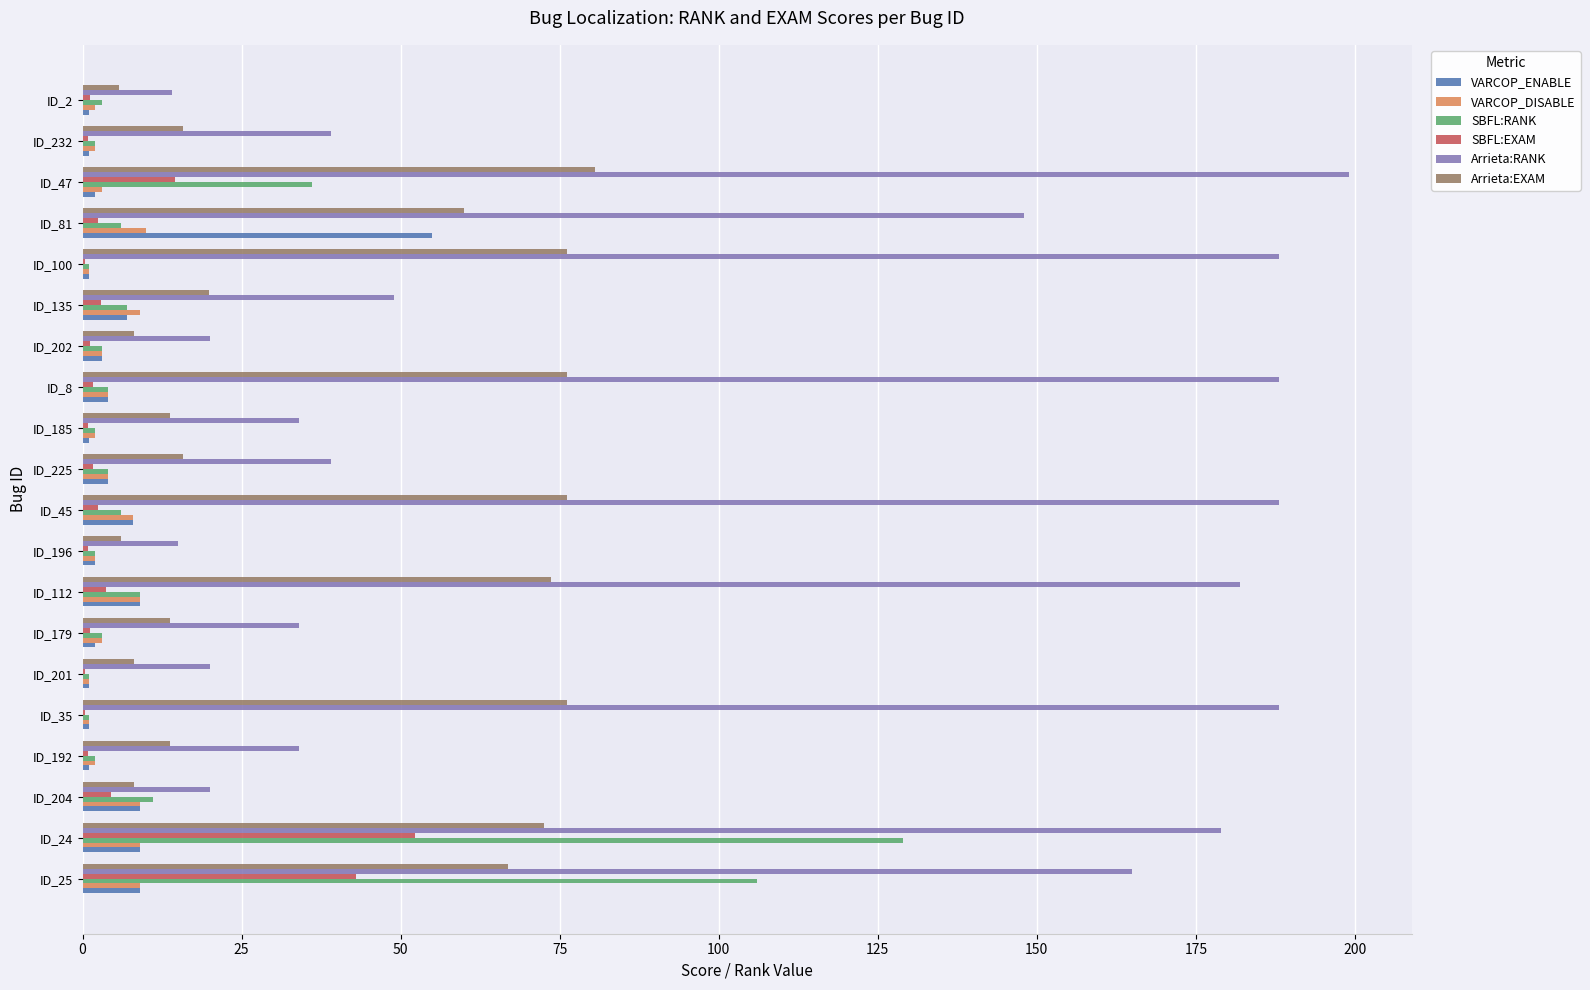

What is the maximum value shown in the chart?

199.0